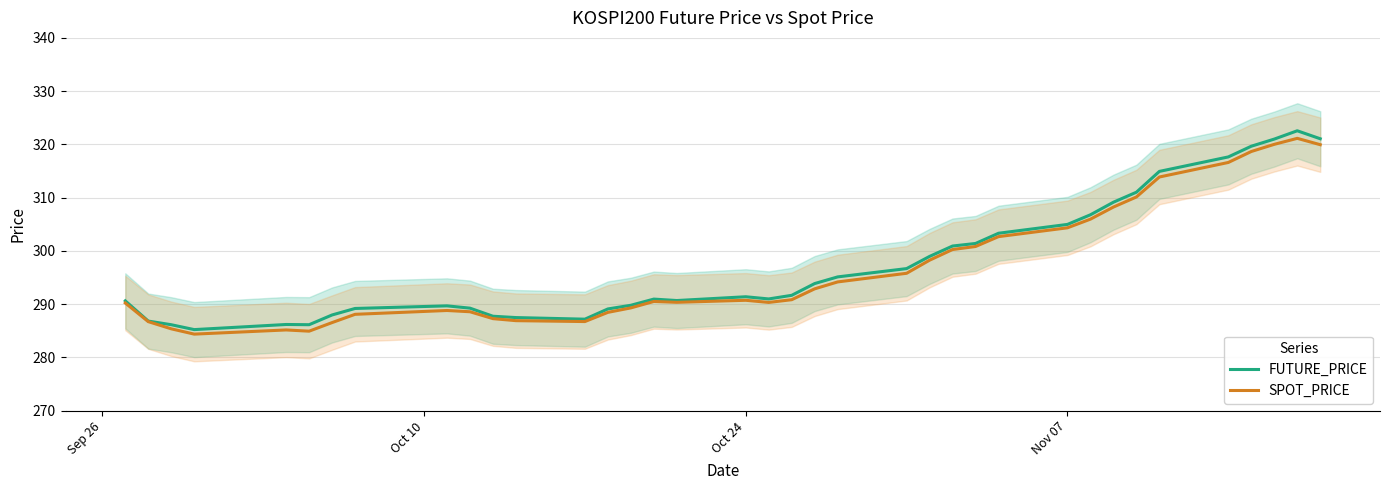

What is the lowest value of the FUTURE_PRICE series?

285.2